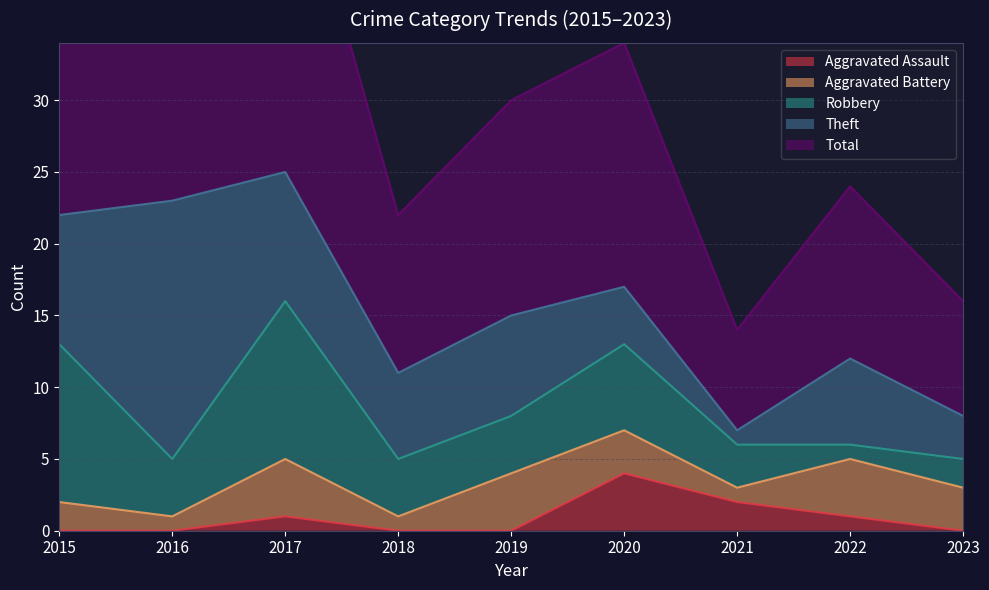

How many distinct data groups are displayed?

5